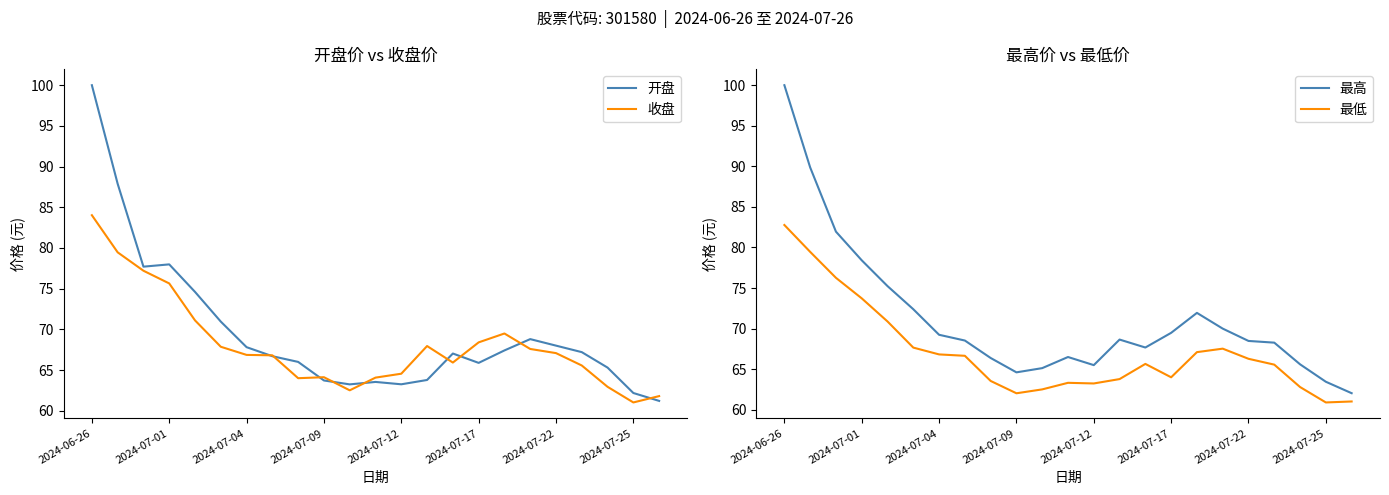

What is the approximate value of 最低 at 11?

63.3